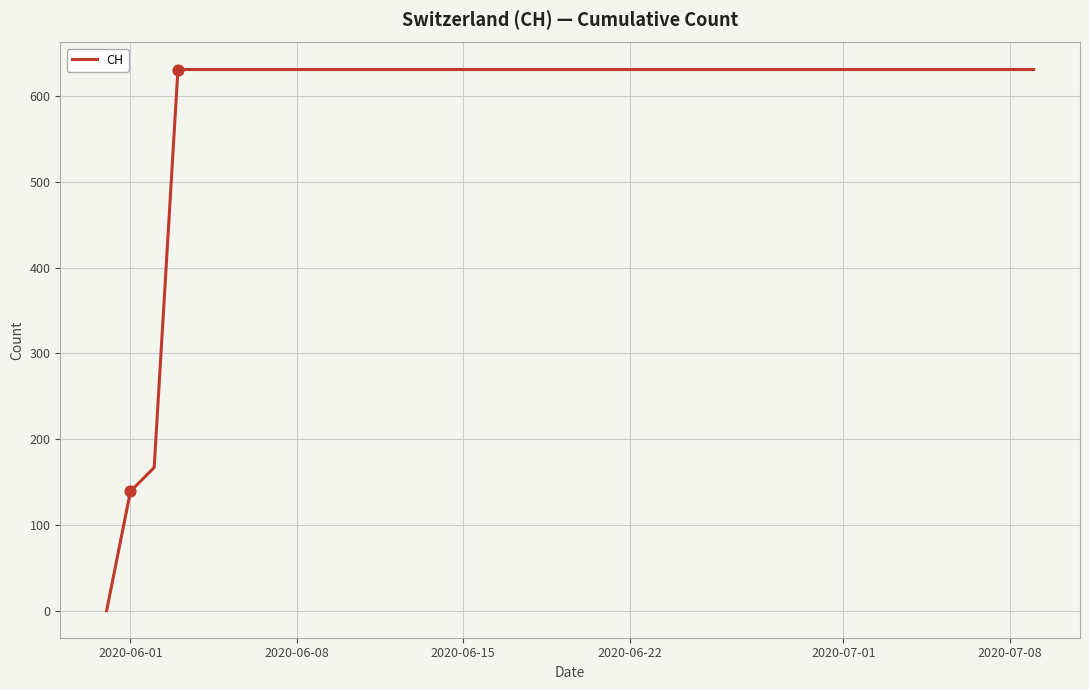

What is the difference between the maximum and minimum values?

631